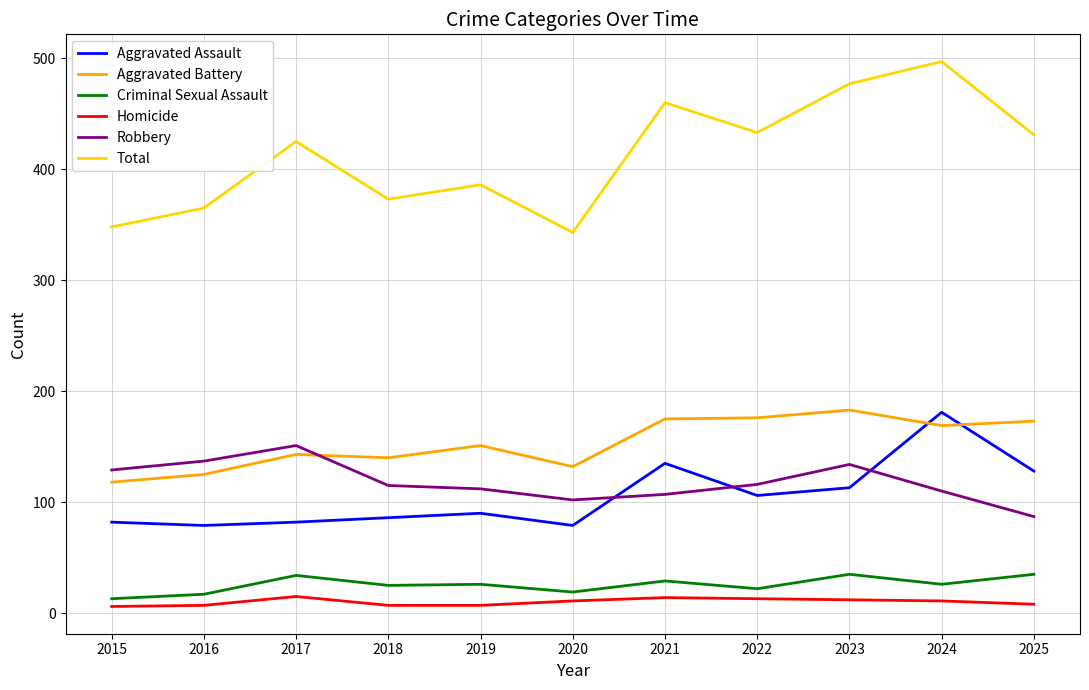

True or false: Total and Criminal Sexual Assault cross at least once.

False